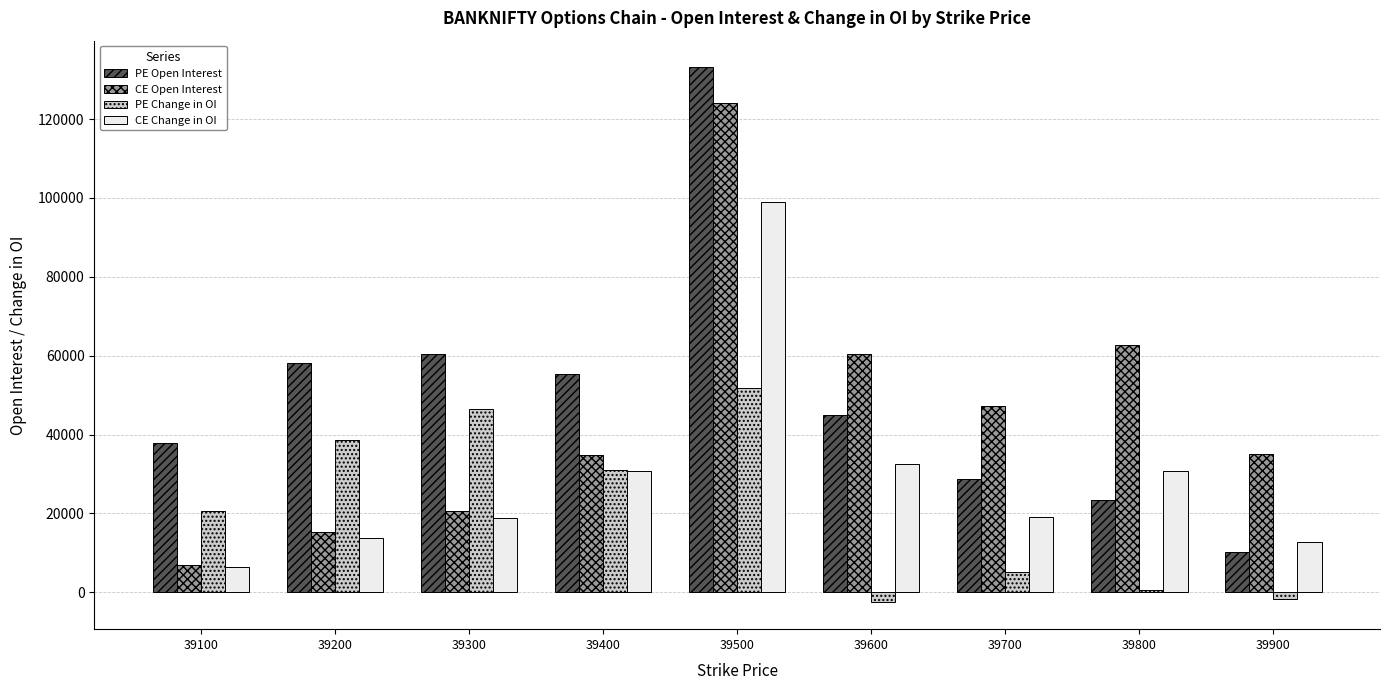

How many values in the CE Open Interest series are below 35181?

4